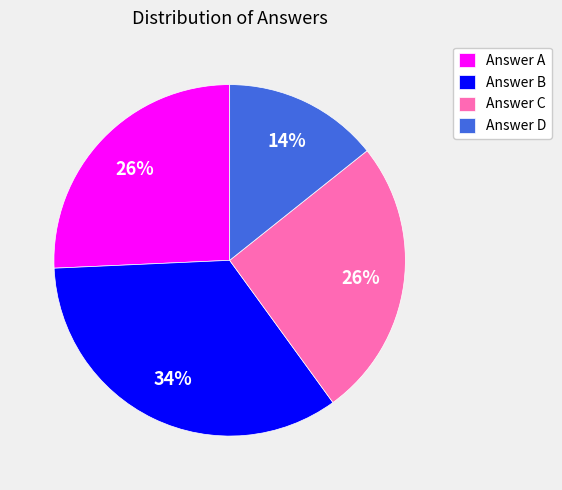

Is Answer A the majority of the pie?

No